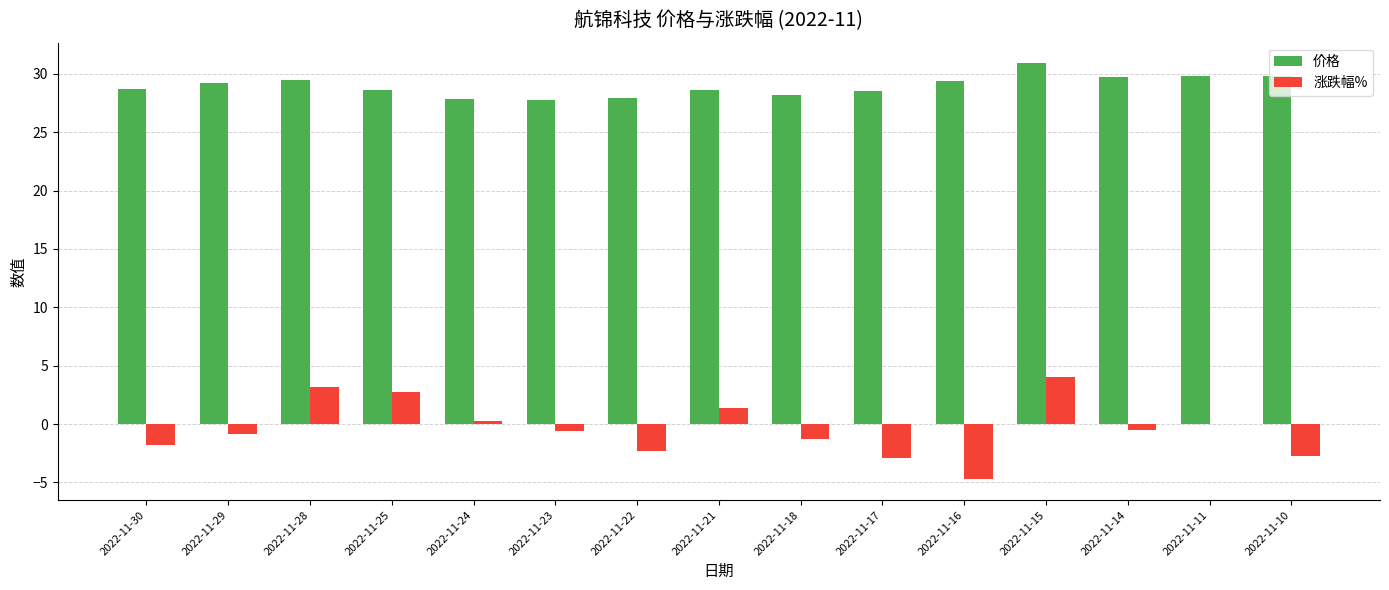

At which label does 价格 first exceed 28?

2022-11-30